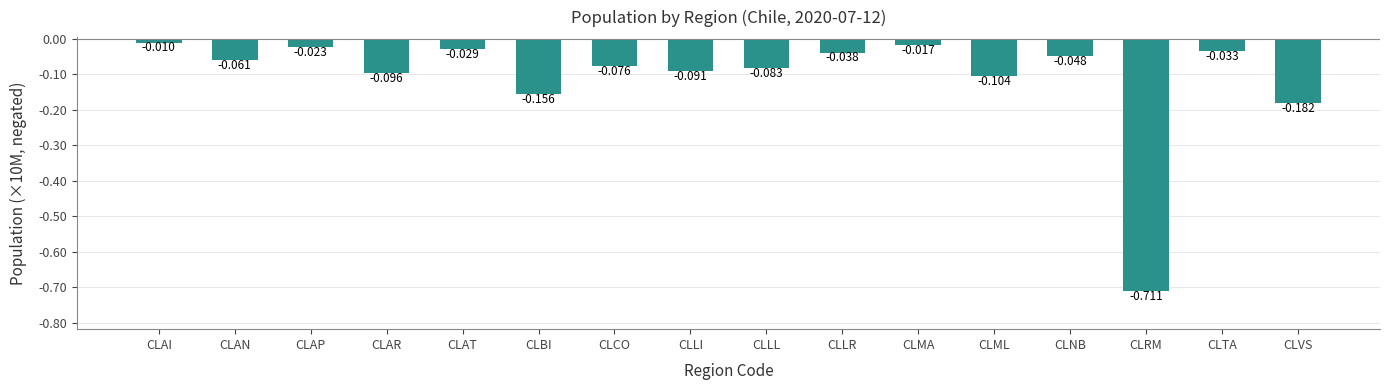

What is the difference between the second highest and second lowest values?

0.2